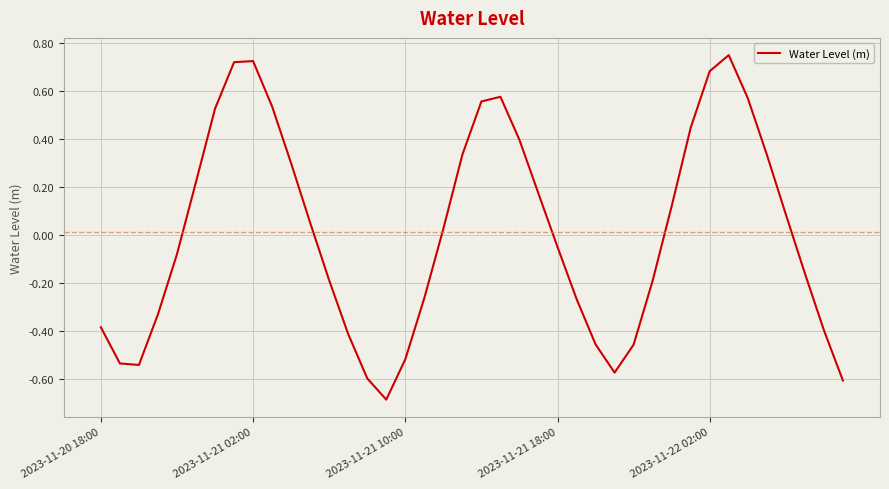

What is the difference between the maximum and minimum values?

1.4